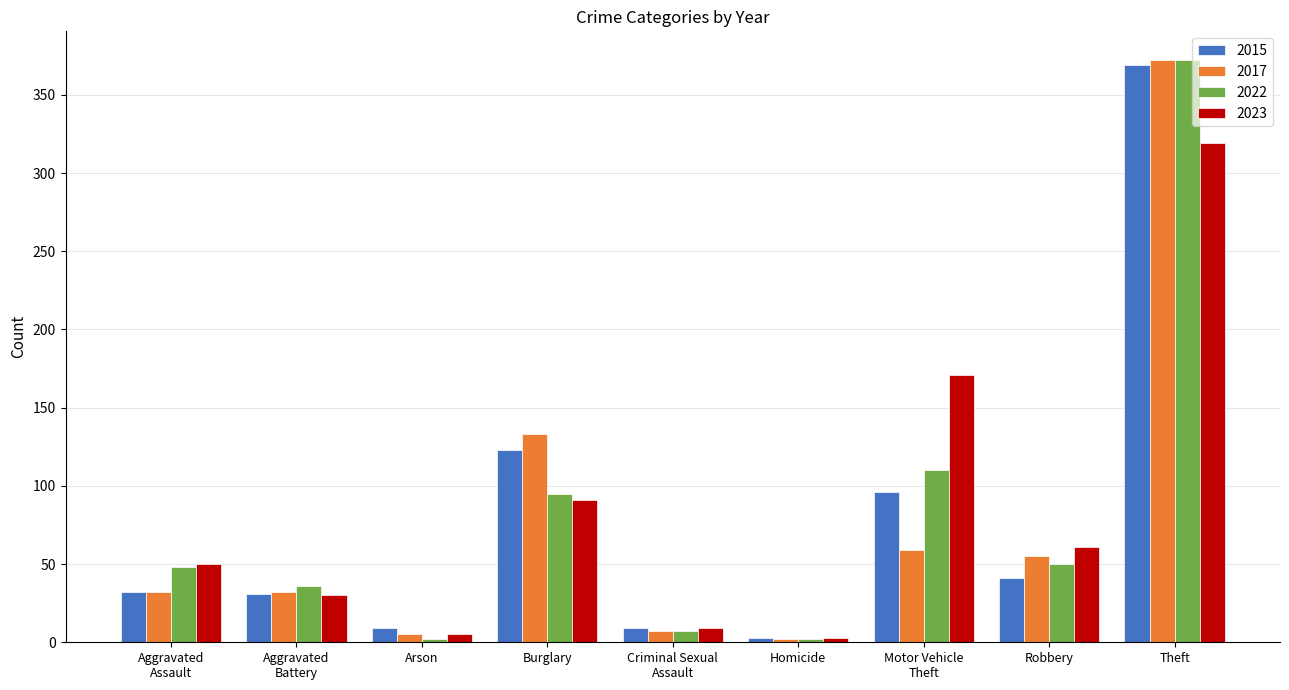

How many bars are there in total?

36